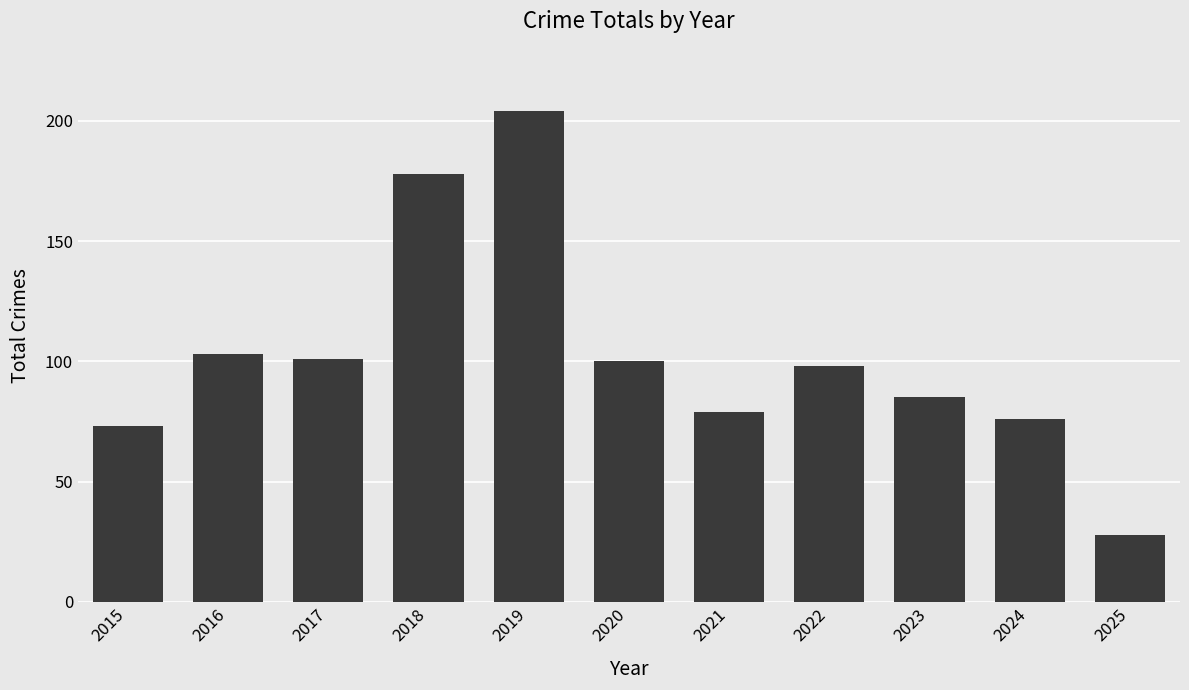

Reading left to right, list all the values displayed in this chart.

2015=73	2016=103	2017=101	2018=178	2019=204	2020=100	2021=79	2022=98	2023=85	2024=76	2025=28